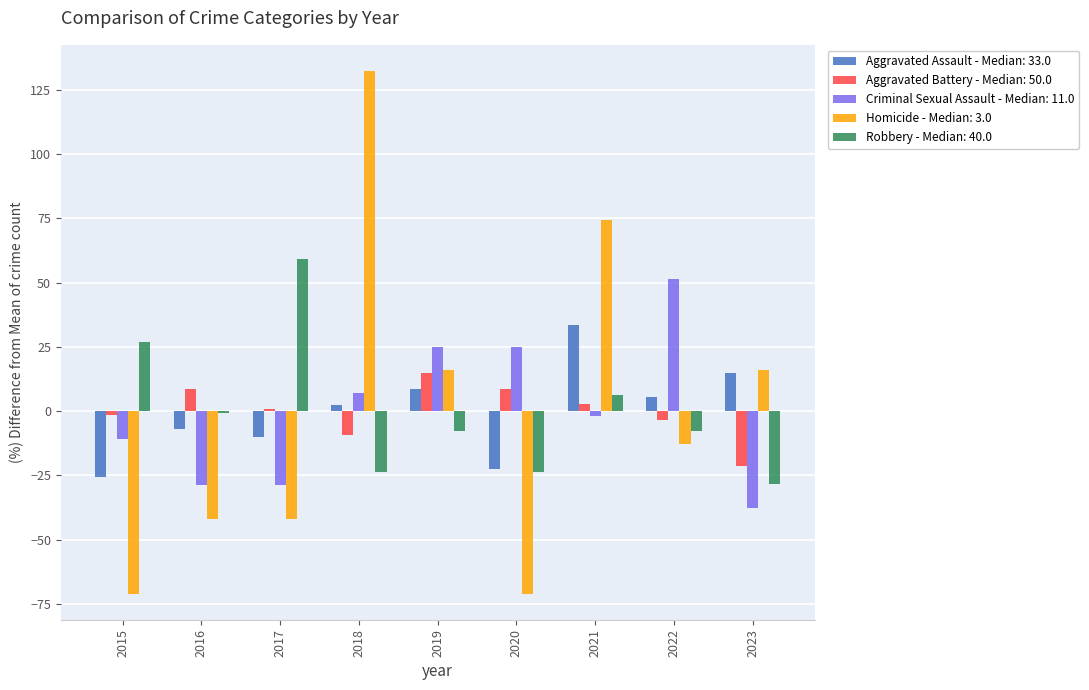

What is the maximum value shown in the chart?

132.3